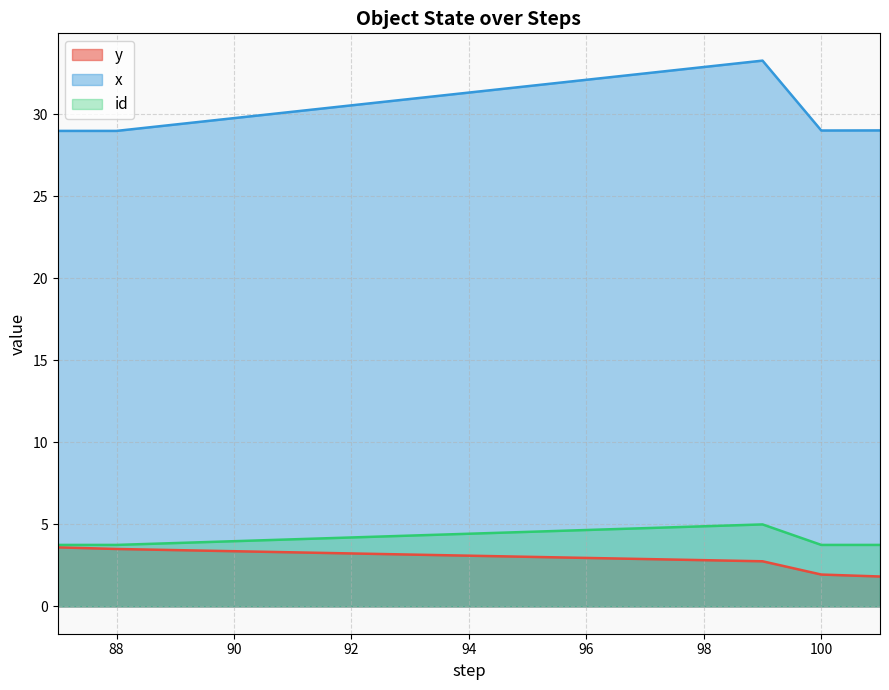

The x series shows 24.8 at 101. True or false?

False